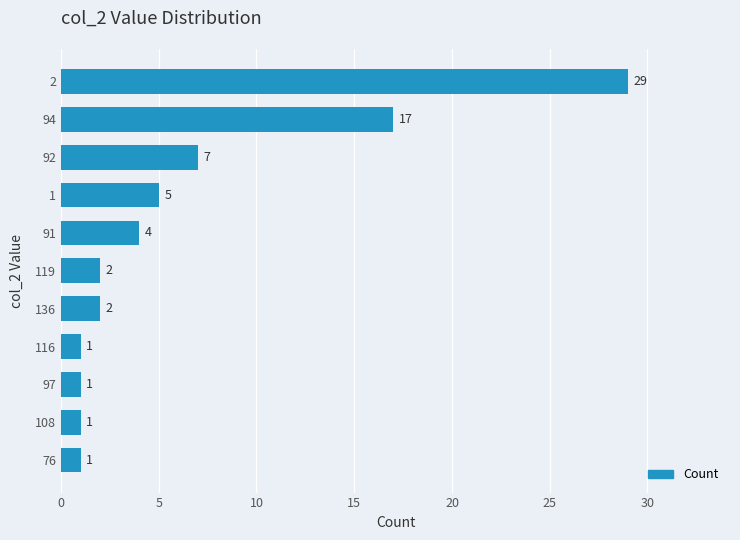

Reading top to bottom, list all the values displayed in this chart.

2=29	94=17	92=7	1=5	91=4	119=2	136=2	116=1	97=1	108=1	76=1